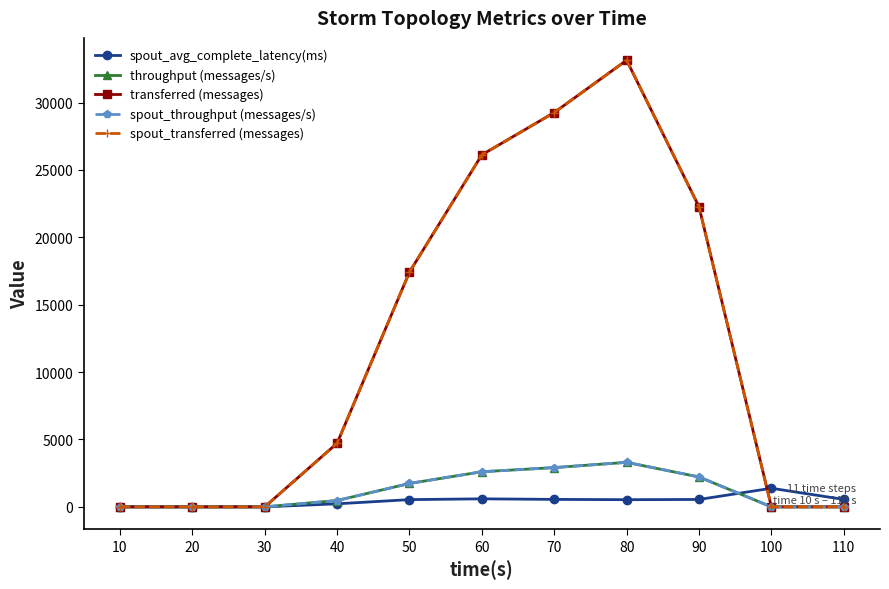

Is this an area chart (filled region under the line)?

No